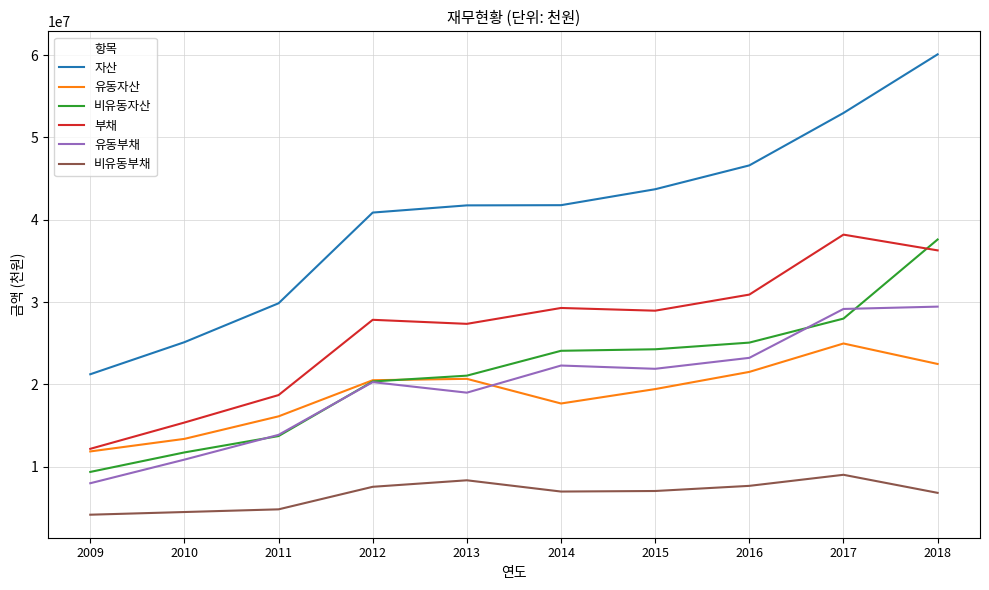

What is the total value across all series at 2017?

182348437